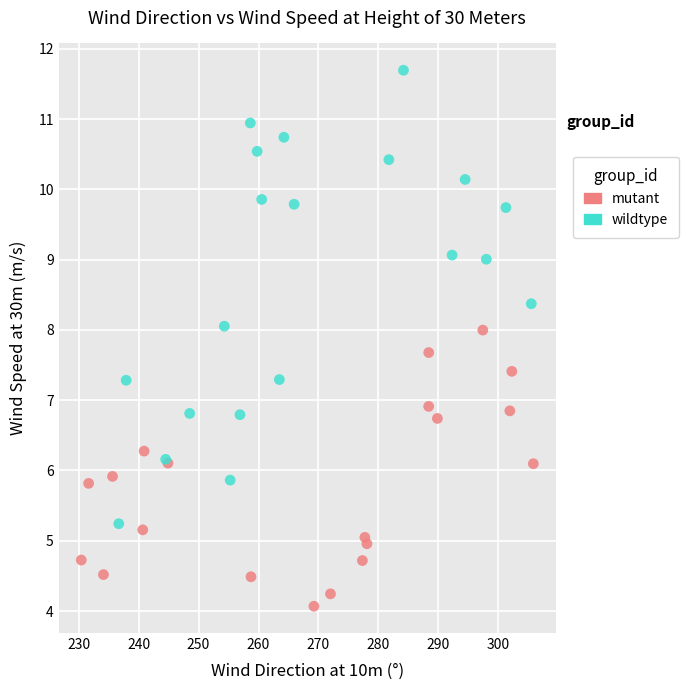

Which series reaches the maximum Y coordinate?

wildtype